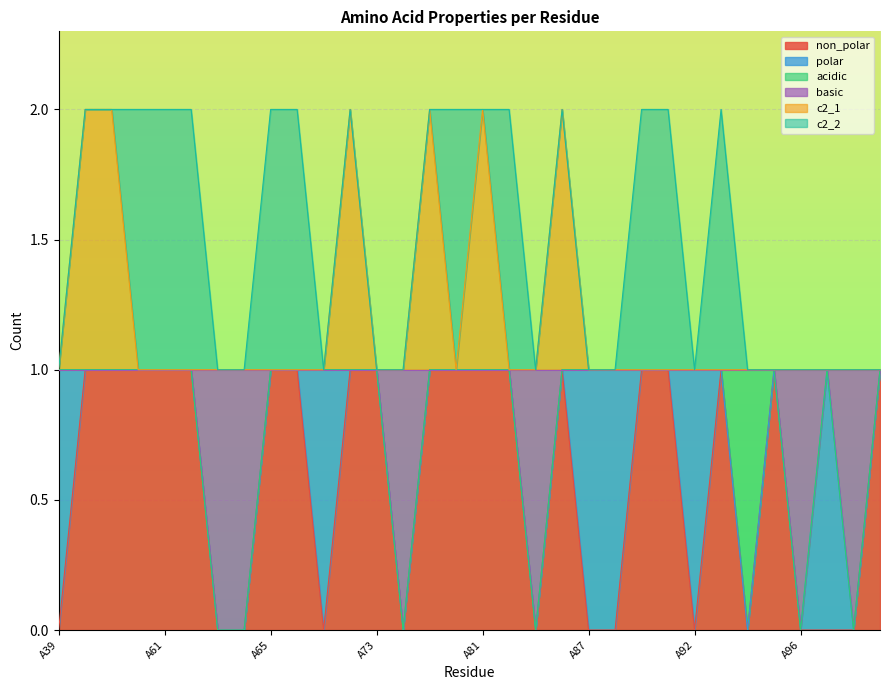

What are all the series names shown in the legend?

non_polar, polar, acidic, basic, c2_1, c2_2